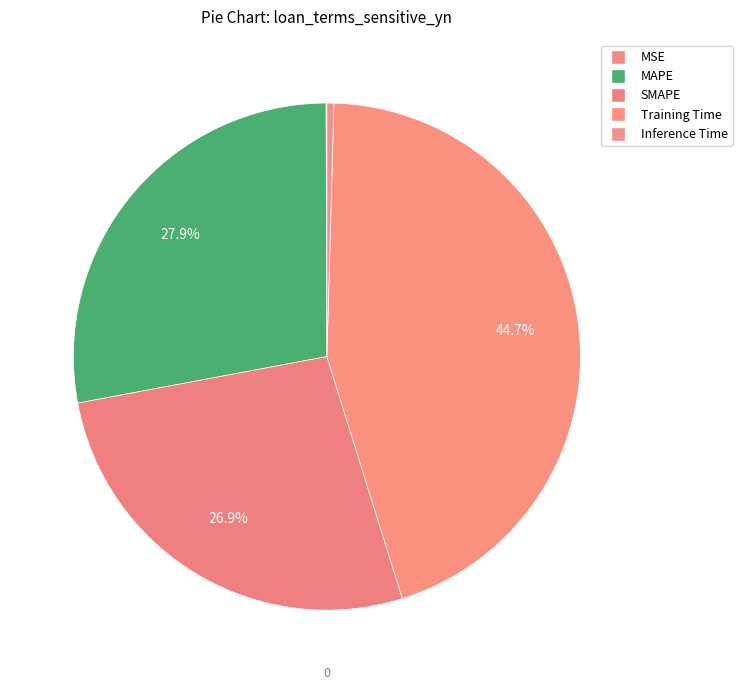

What is the smallest slice in the pie chart?

MSE